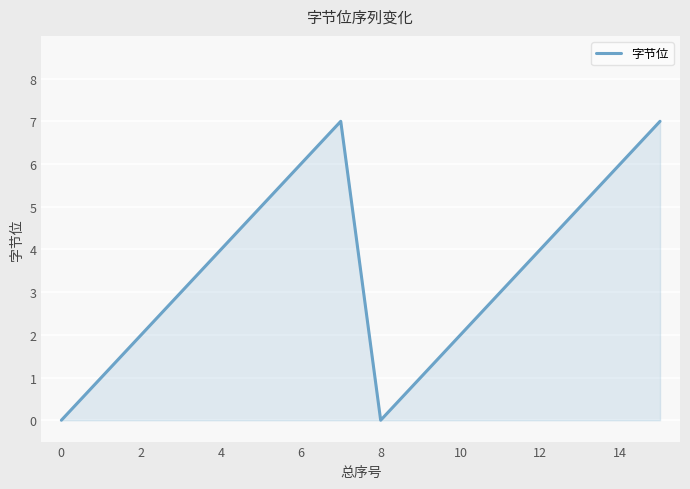

What is the difference between the maximum and minimum values?

7